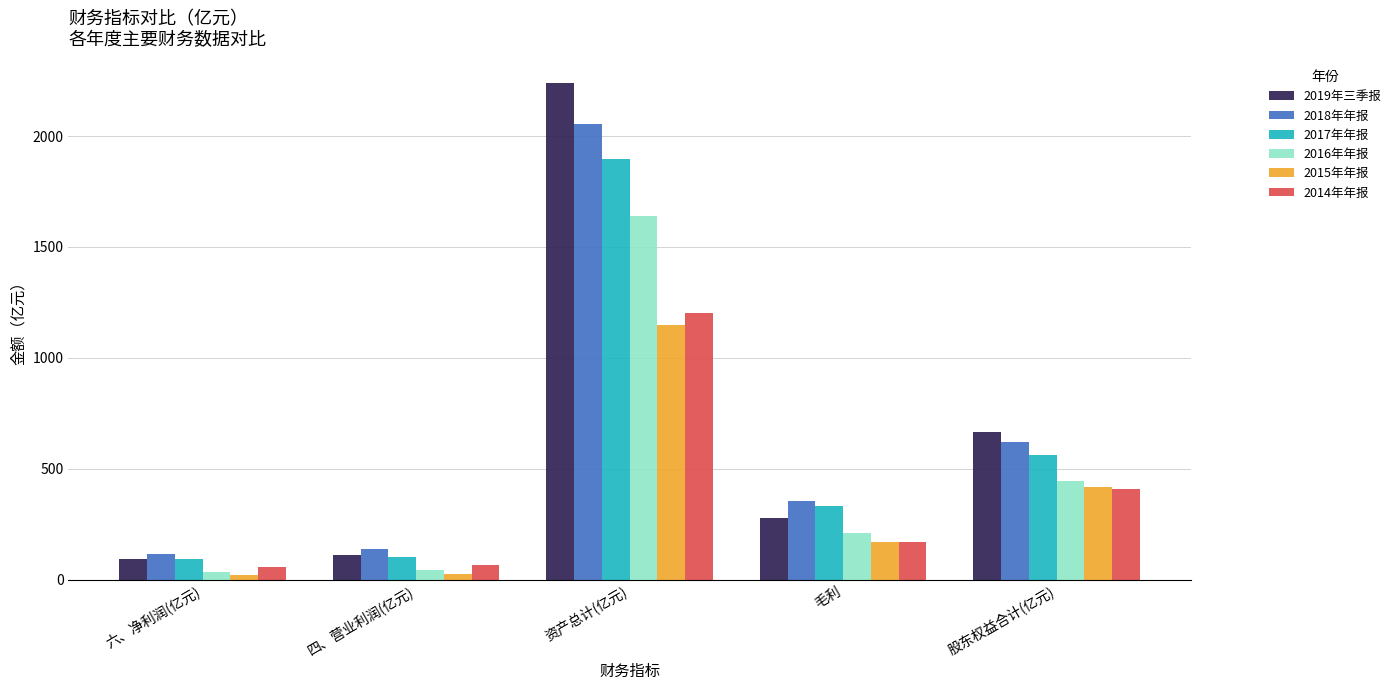

What is the label of the 2nd bar from the left?

四、营业利润(亿元)